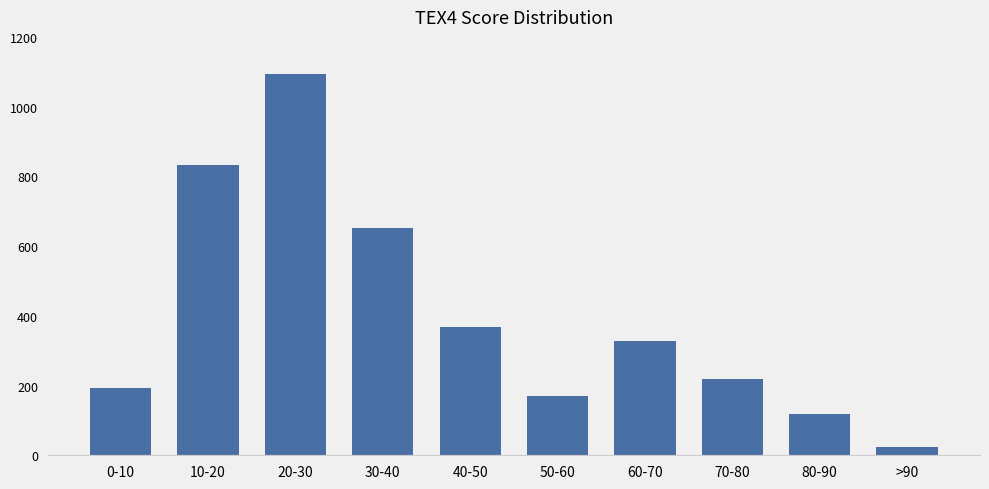

Which category has the highest value across all series?

20-30